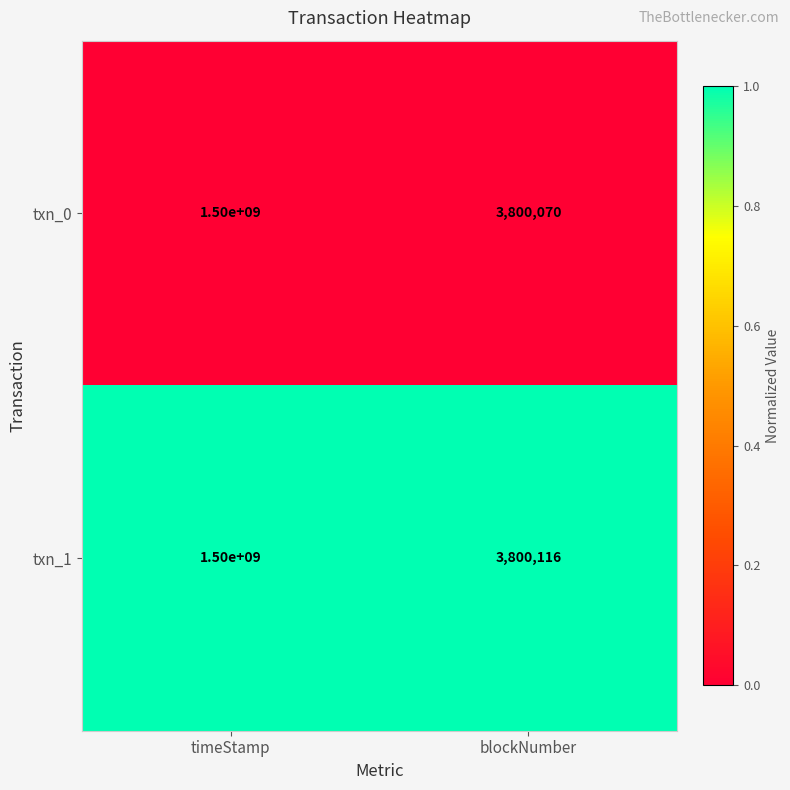

What value does the txn_0 series have at timeStamp, to the nearest 100?

1500000000